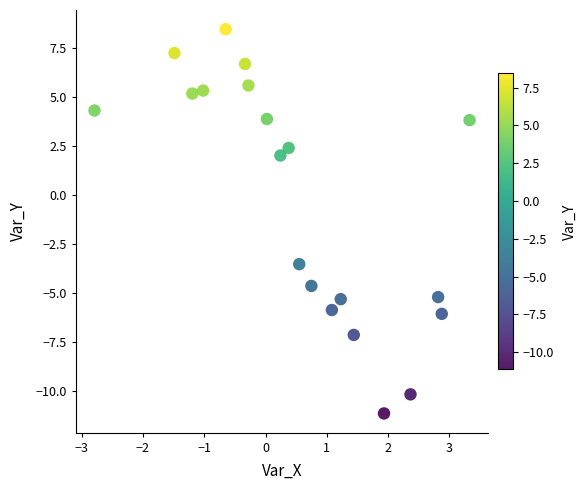

What Y value in the scatter plot is closest to -1?

-3.5